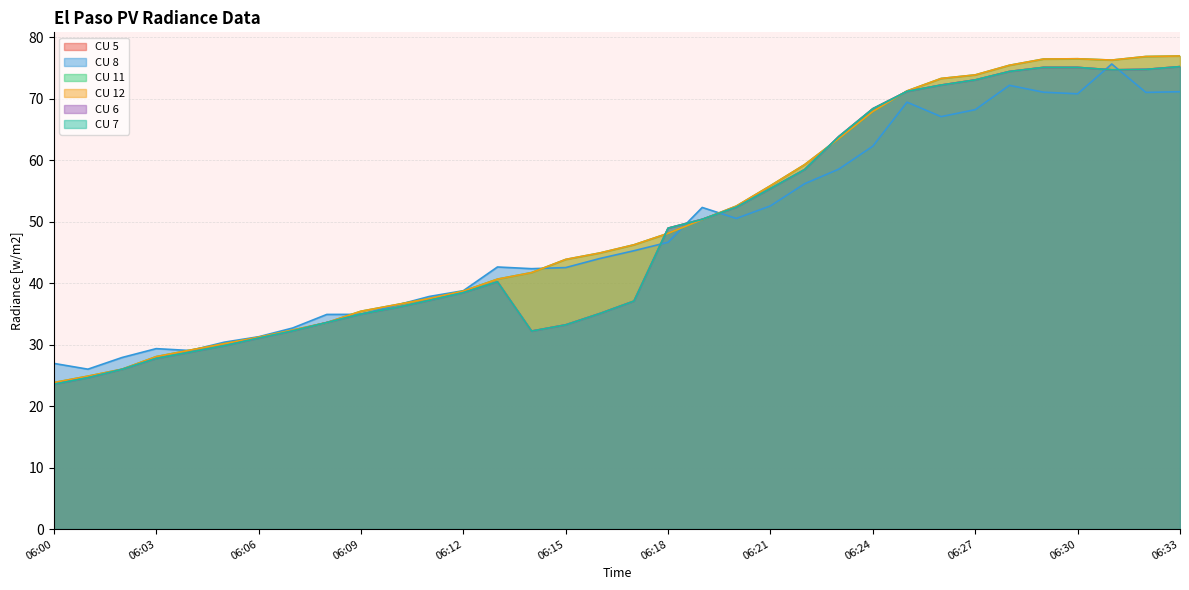

Which label corresponds to the smallest value in the chart?

06:00